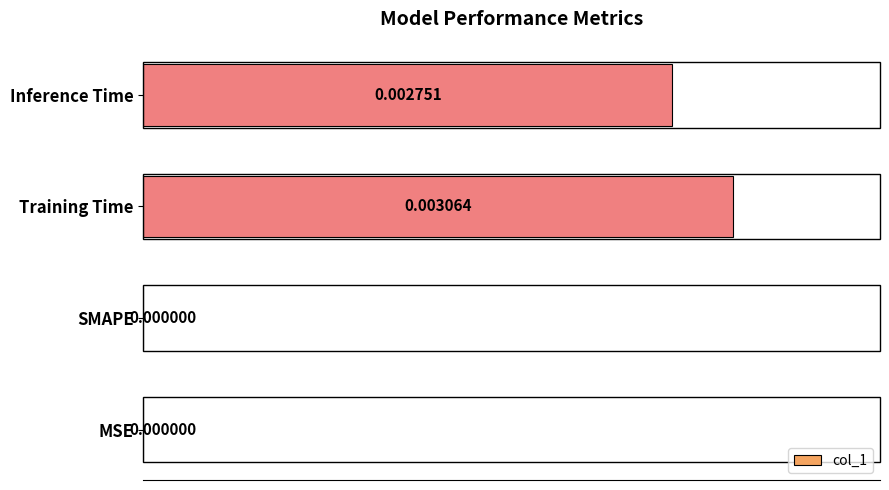

At which category does the chart reach its peak across all series?

Training Time